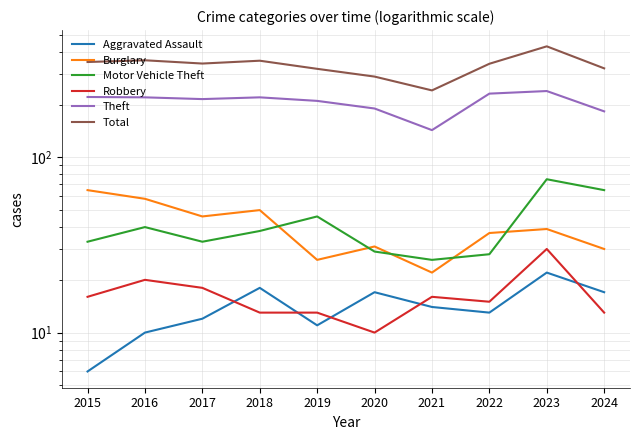

What is the approximate value of Burglary at 2015?

65